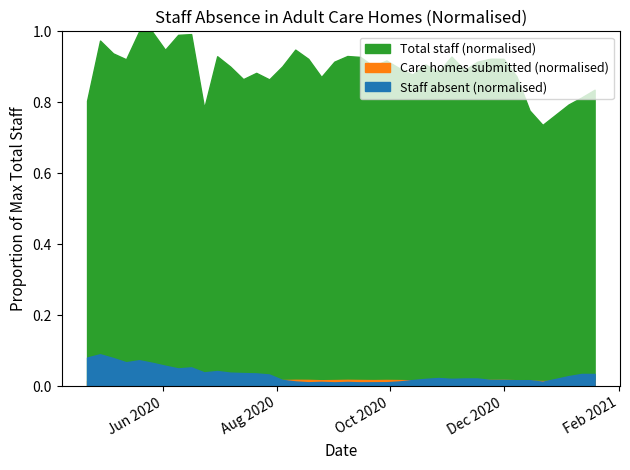

Is the value of No. of staff absent at 5 greater than the value of Total staff at 37?

No